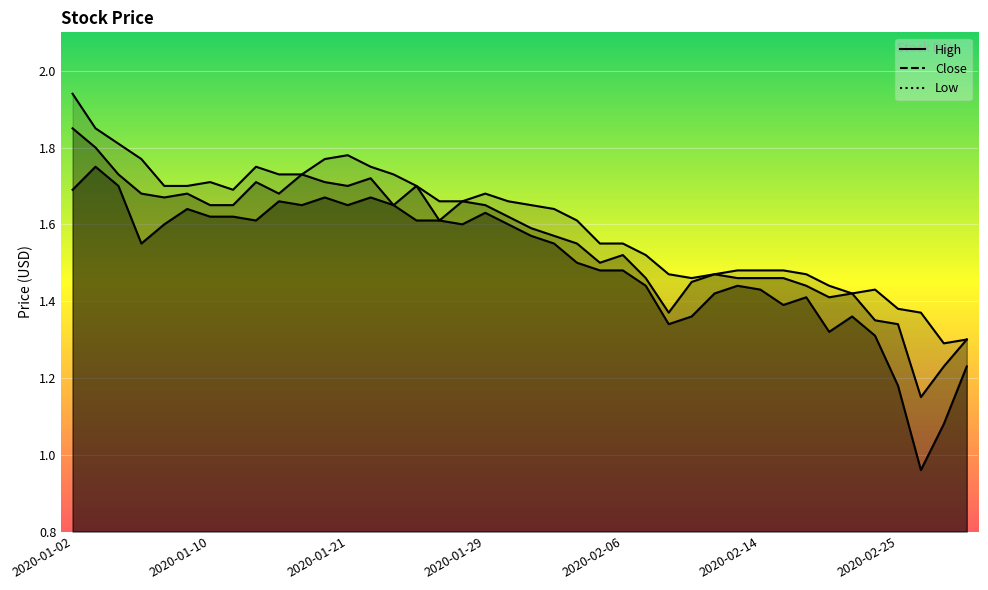

At which category does low reach its first local peak?

2020-01-03